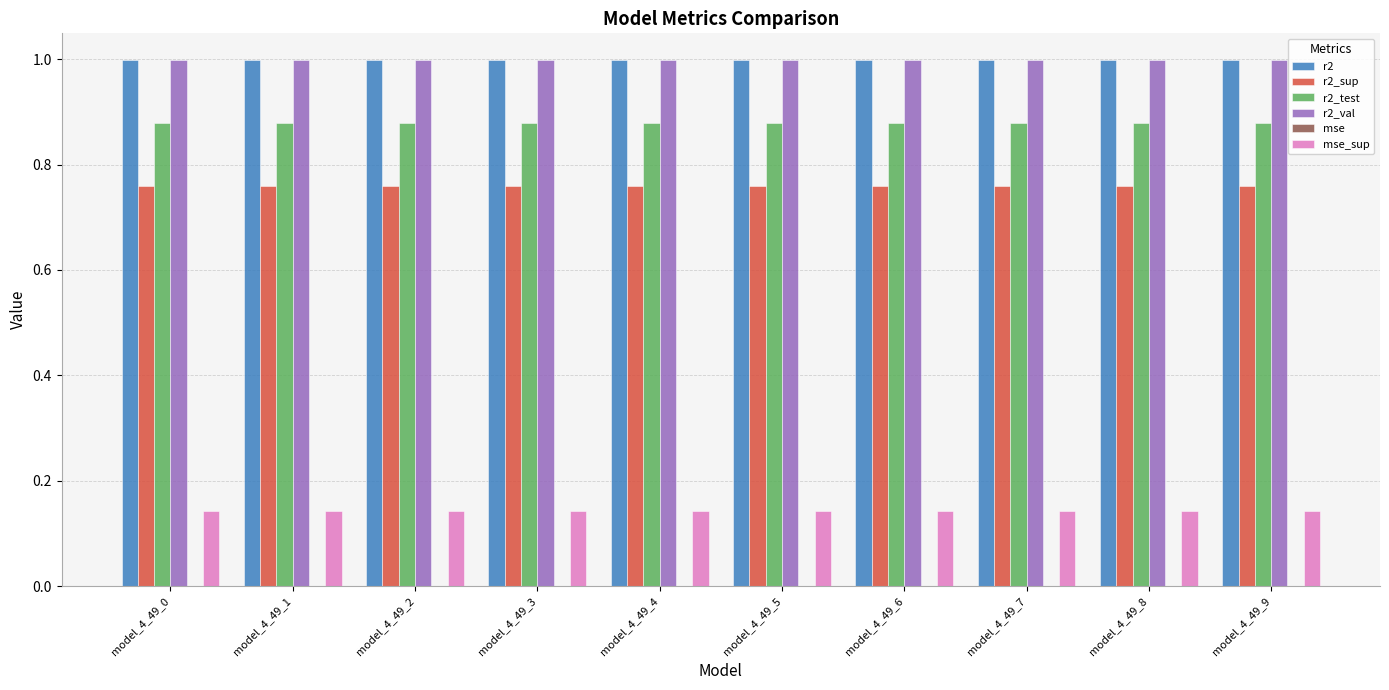

The r2_val series shows 1.0 at model_4_49_5. True or false?

True